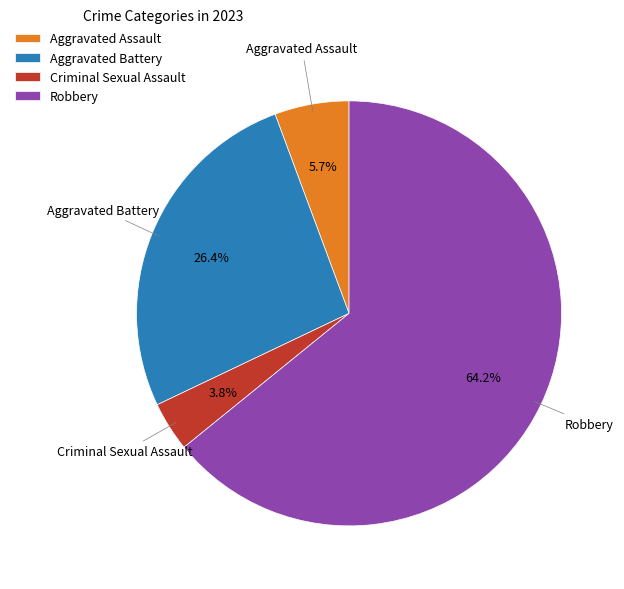

Which has a higher value, Robbery or Criminal Sexual Assault?

Robbery